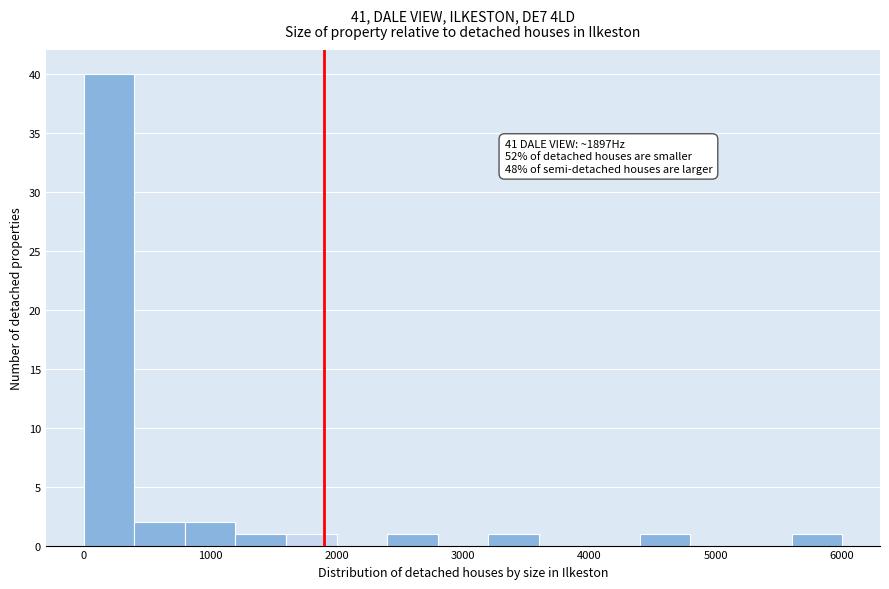

Read against the x-axis, roughly where is the centre of the tallest bar?

200